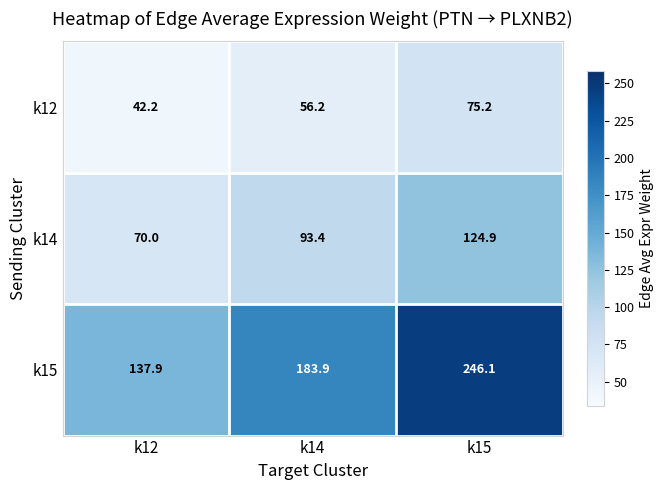

Which series changed the most between k14 and k15?

k15